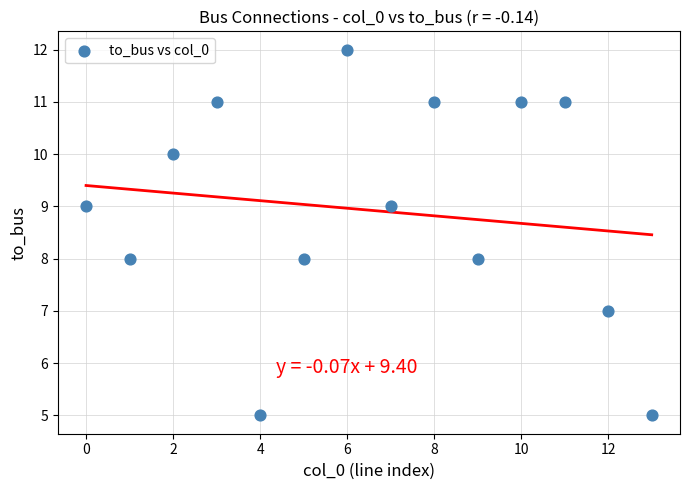

What is the range of Y values (max minus min)?

7